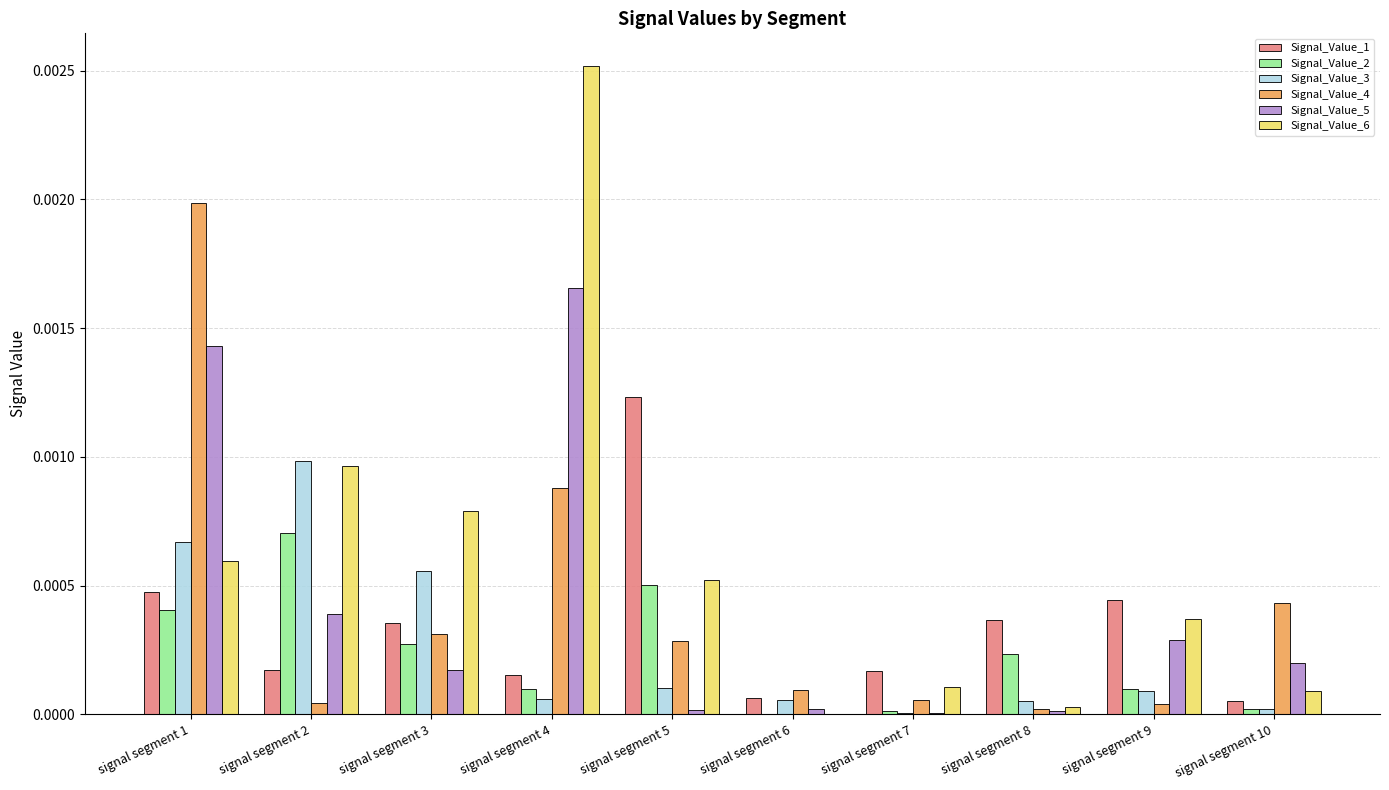

Which series changed the most between signal segment 1 and signal segment 4?

Signal_Value_6